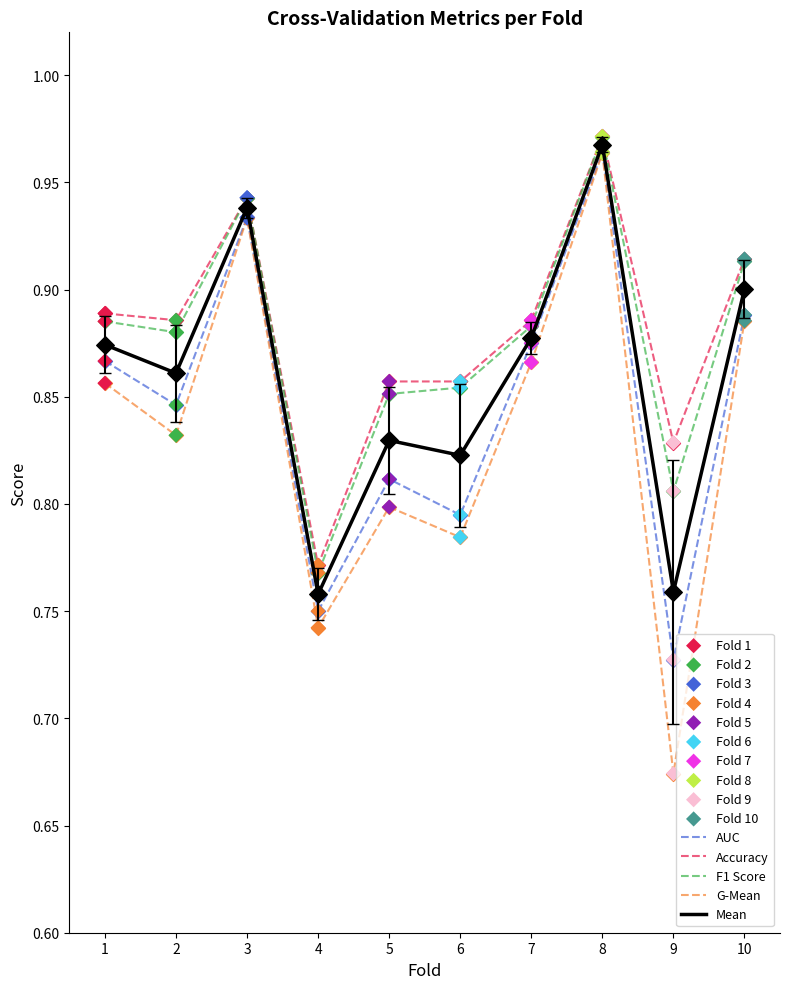

At which label is AUC closest to 0?

9